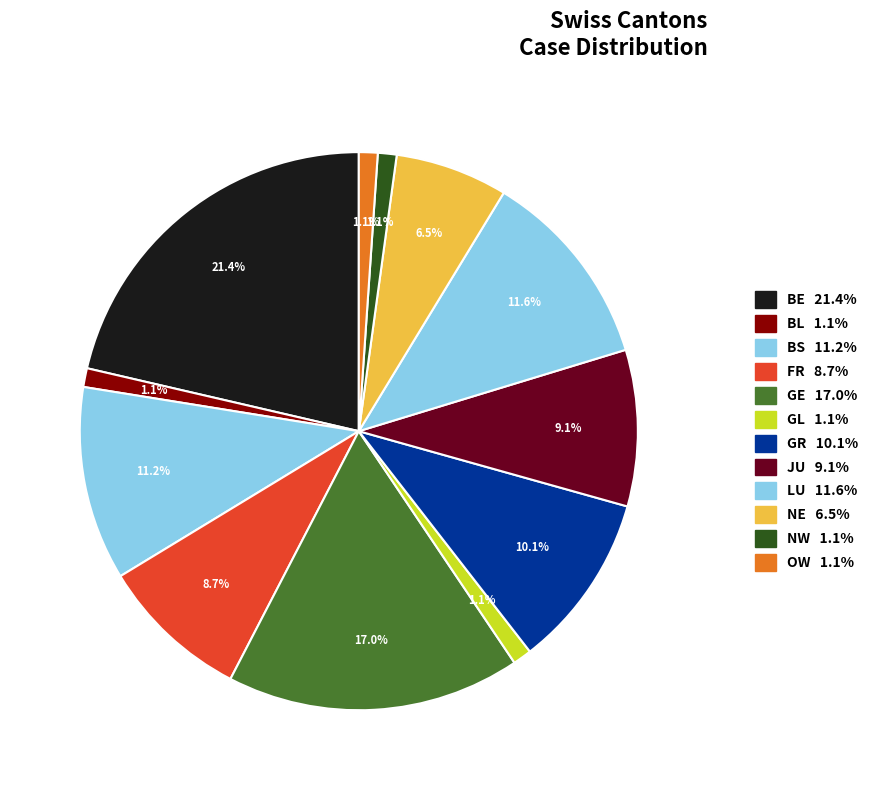

Is there any slice that represents more than half of the pie?

No